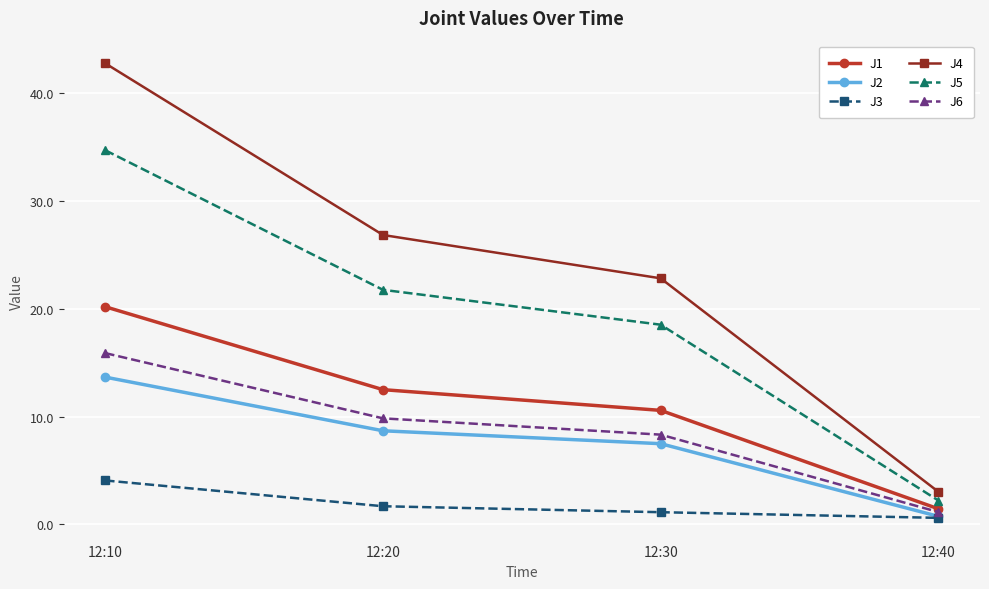

Is this an area chart (filled region under the line)?

No